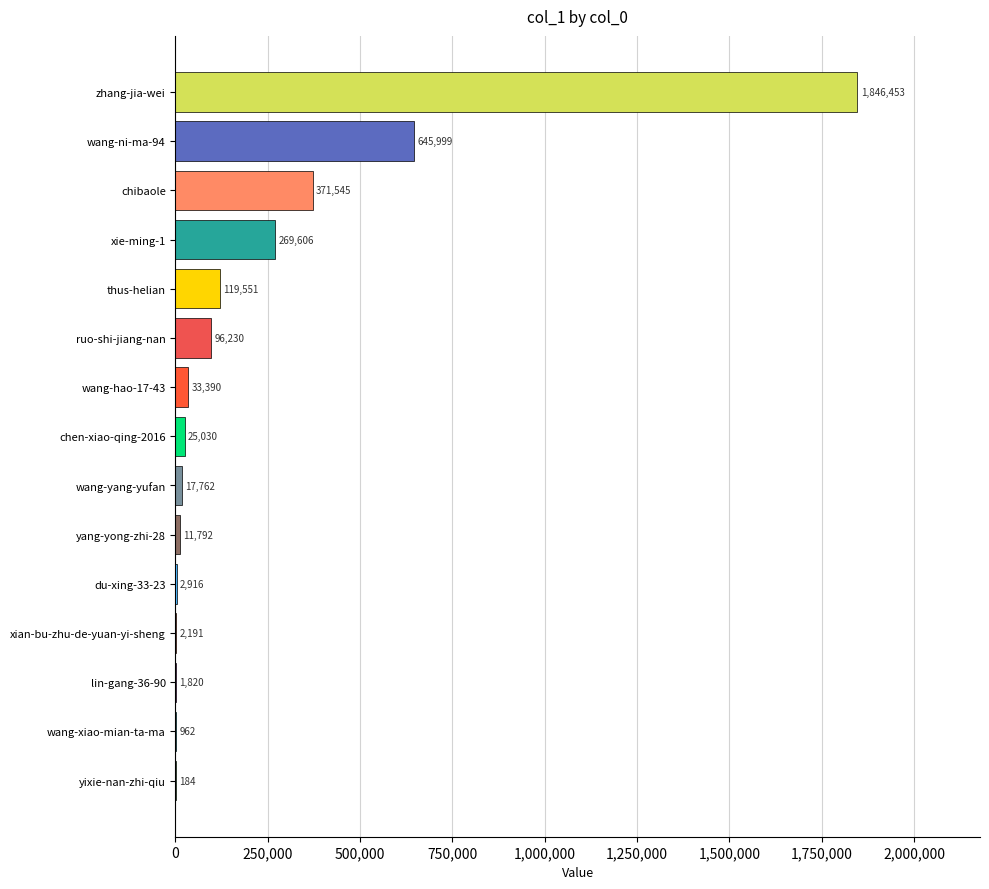

Where is the data nearest to the value 923318?

wang-ni-ma-94